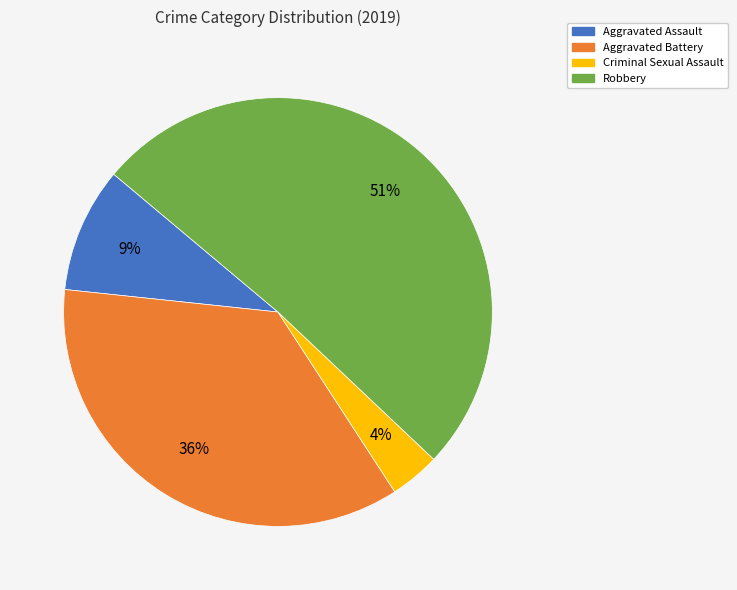

Combined, do Aggravated Assault and Aggravated Battery account for over 50%?

No